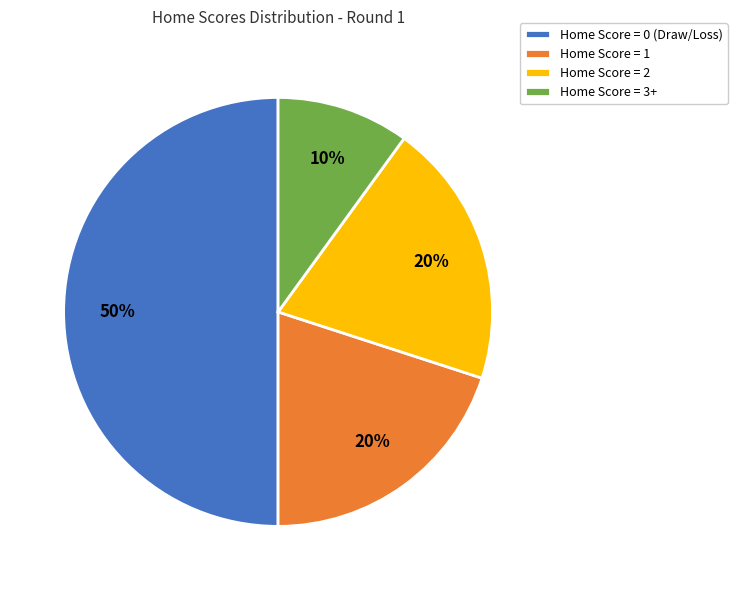

Between Home Score = 0 (Draw/Loss) and Home Score = 1, which is larger?

Home Score = 0 (Draw/Loss)